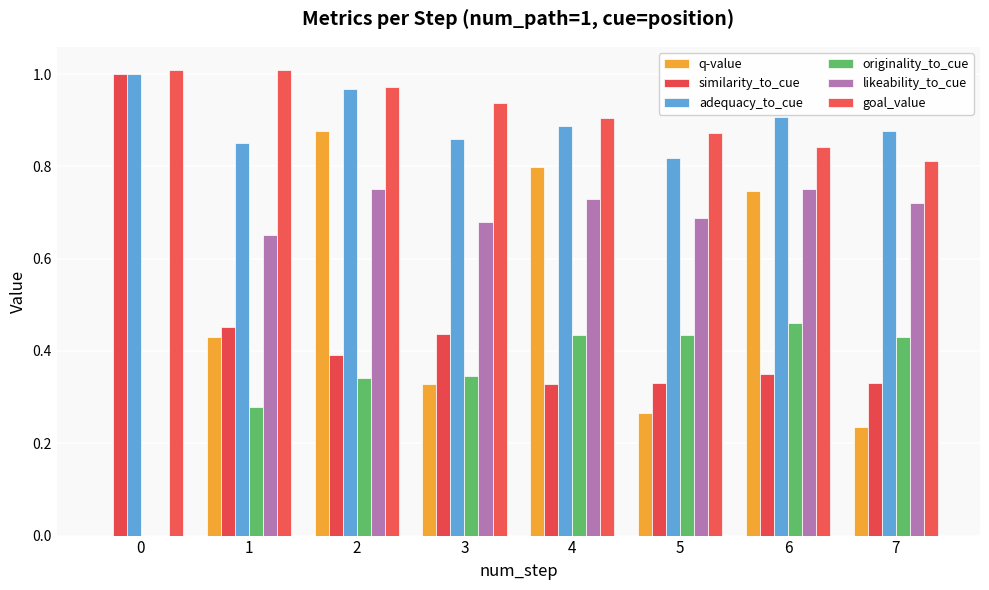

Reading left to right, what are all the values shown in this chart?

q-value: 0.0	0.4	0.9	0.3	0.8	0.3	0.7	0.2
similarity_to_cue: 1.0	0.5	0.4	0.4	0.3	0.3	0.4	0.3
adequacy_to_cue: 1.0	0.9	1.0	0.9	0.9	0.8	0.9	0.9
originality_to_cue: 0.0	0.3	0.3	0.3	0.4	0.4	0.5	0.4
likeability_to_cue: 0.0	0.7	0.8	0.7	0.7	0.7	0.8	0.7
goal_value: 1.0	1.0	1.0	0.9	0.9	0.9	0.8	0.8